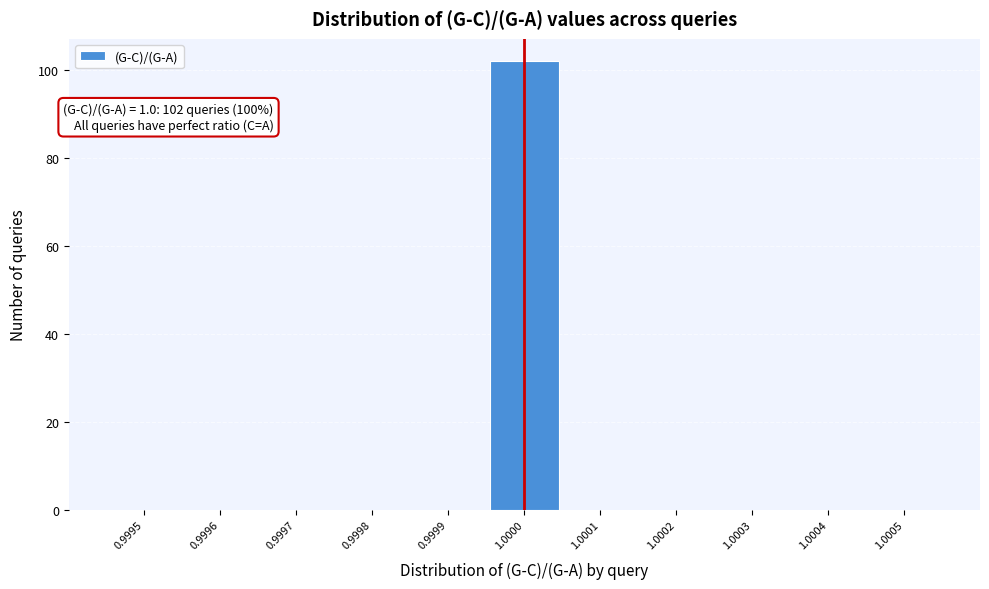

Reading right to left, extract all data points from this chart.

1.0005=0	1.0004=0	1.0003=0	1.0002=0	1.0001=0	1.0000=102	0.9999=0	0.9998=0	0.9997=0	0.9996=0	0.9995=0